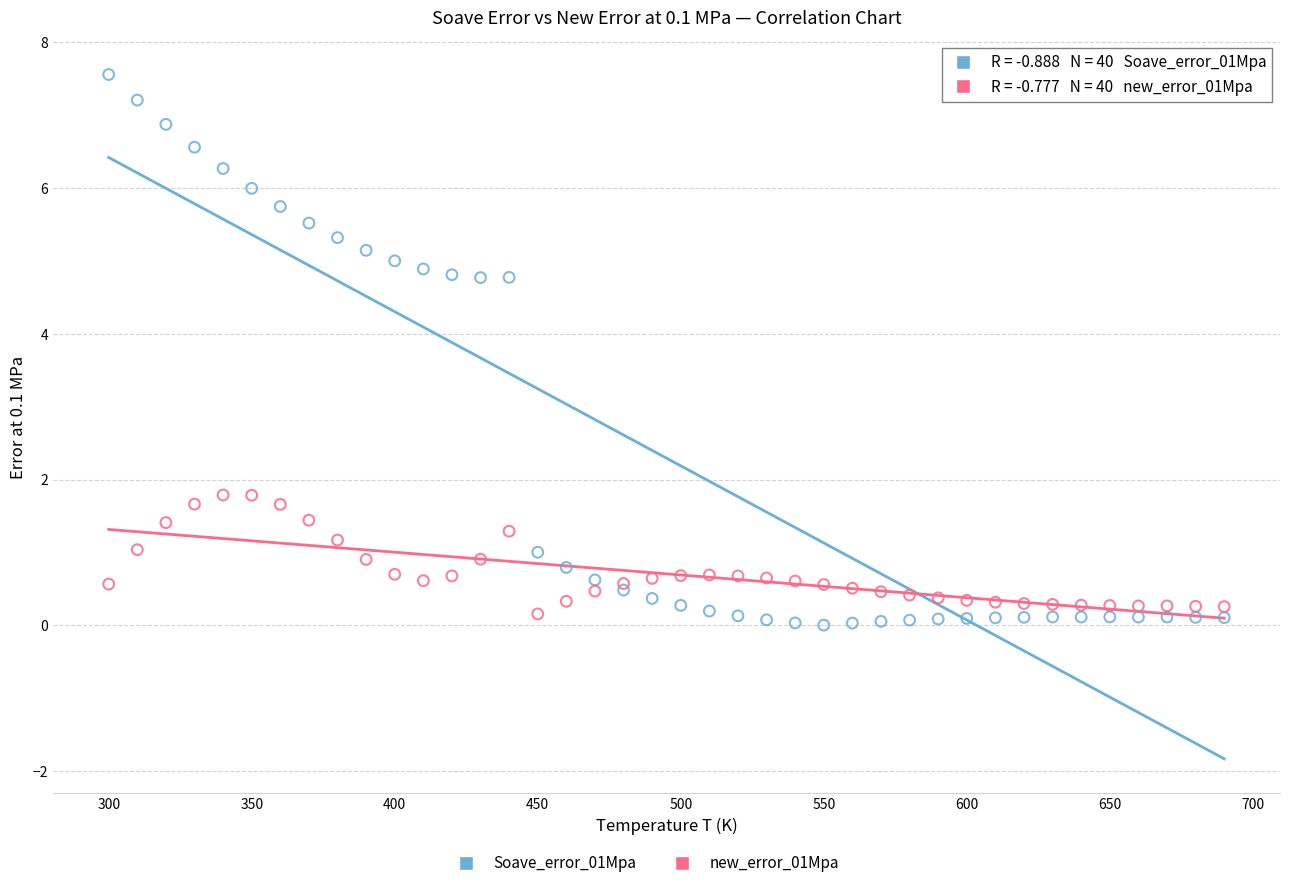

Which series contains the lowest Y value?

Soave_error_01Mpa